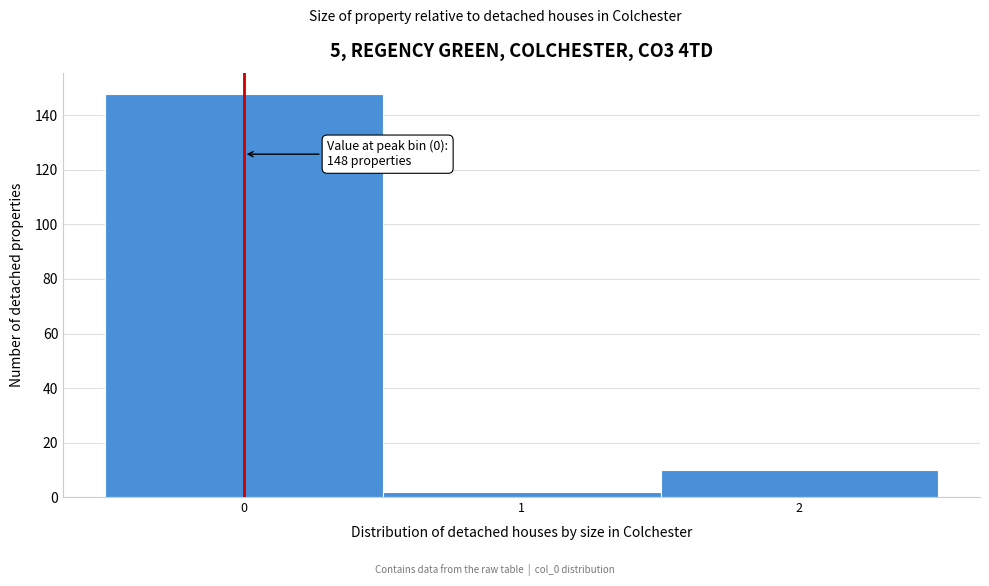

Which range on the x-axis has the tallest bar?

-0.5 to 0.5